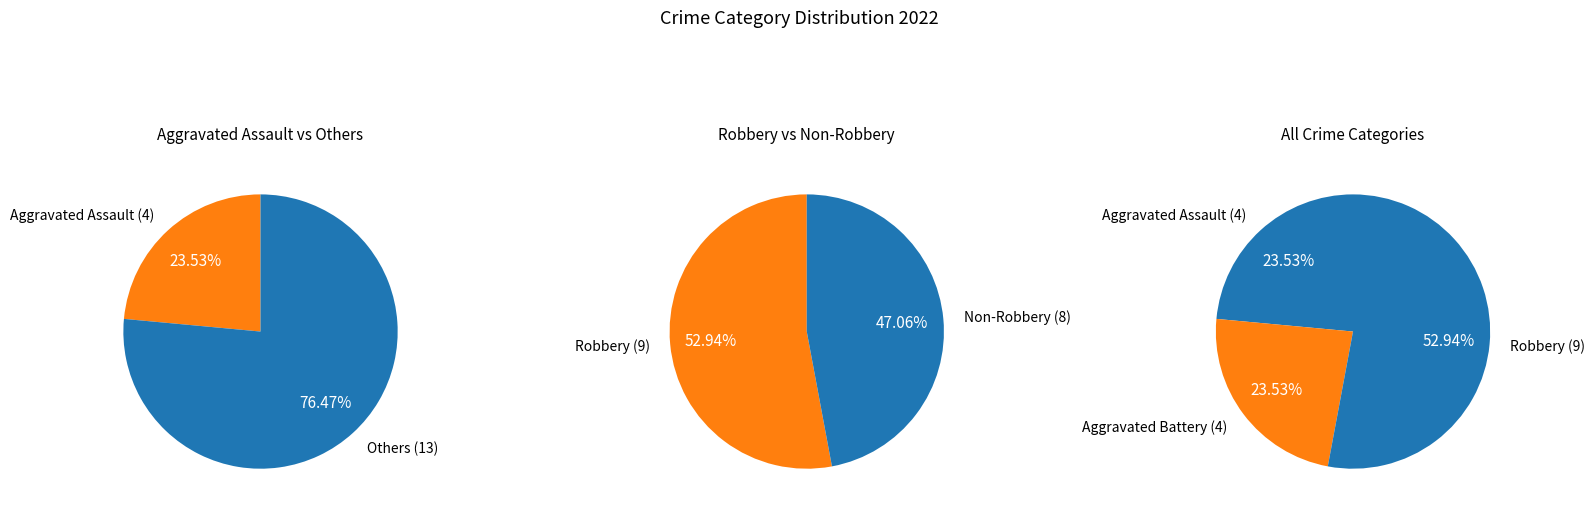

To the nearest percent, what is the difference between the largest and smallest slice percentages?

53%